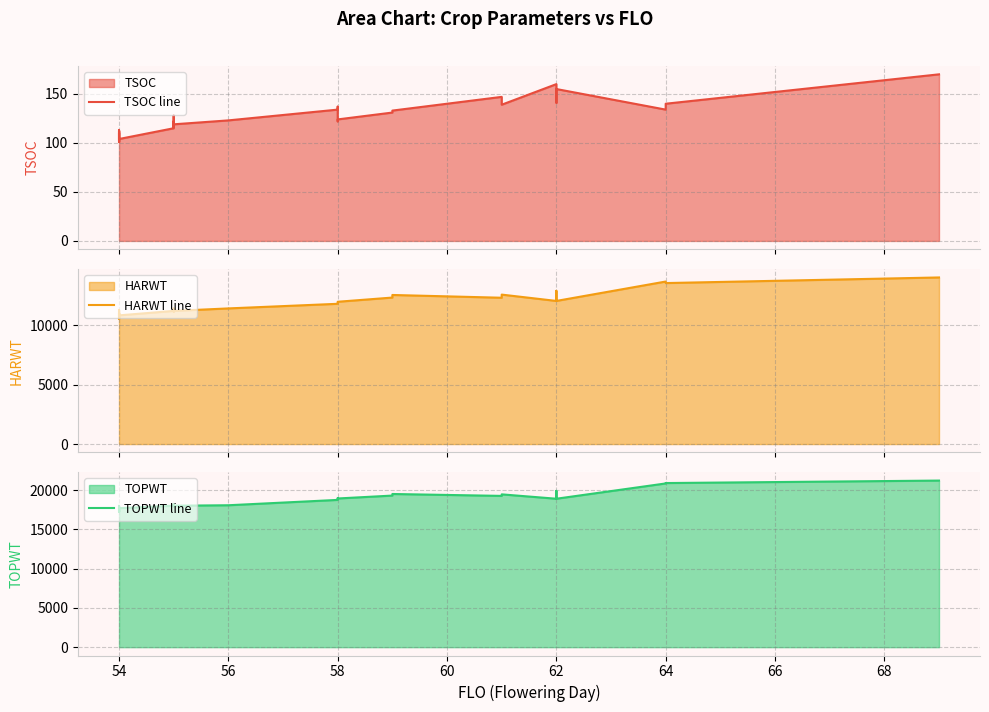

List the series in order of their overall mean, highest first.

TOPWT line, HARWT line, TSOC line